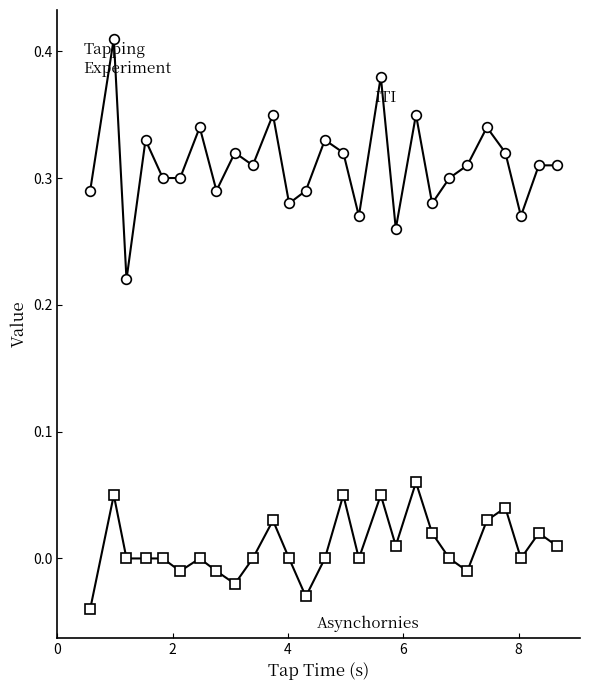

Count the number of data series in this chart.

2